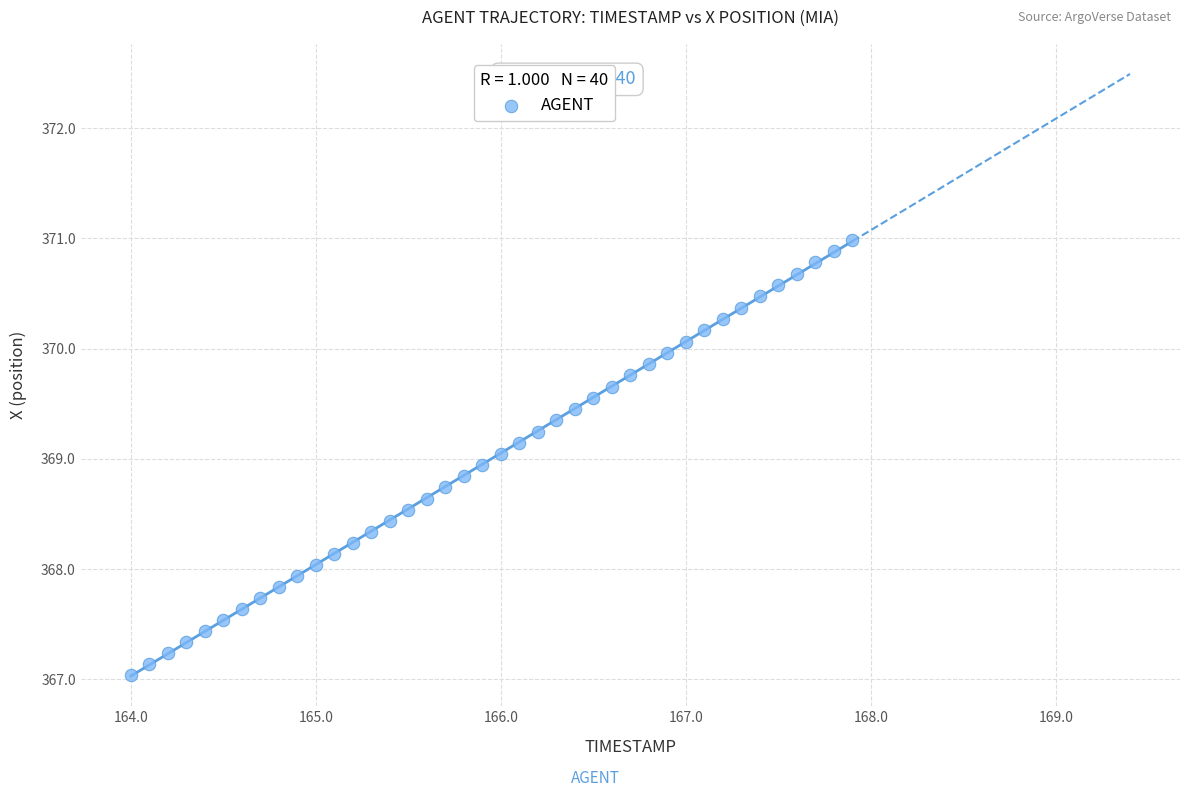

What is the range of X values (max minus min)?

3.9